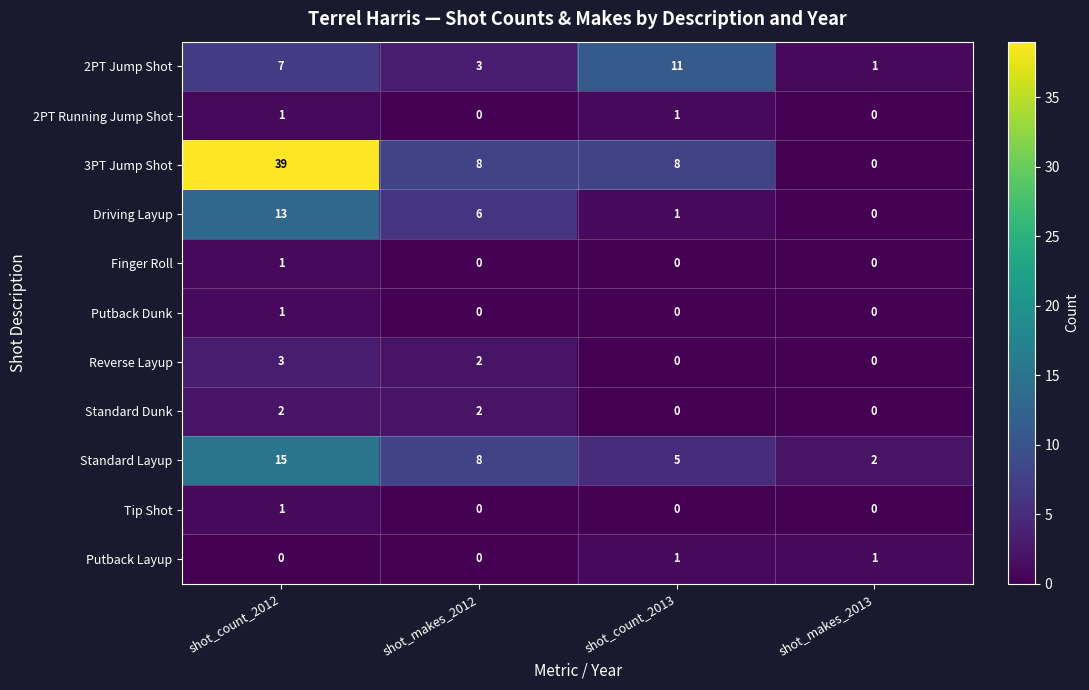

Which series has the largest range (max minus min)?

3PT Jump Shot